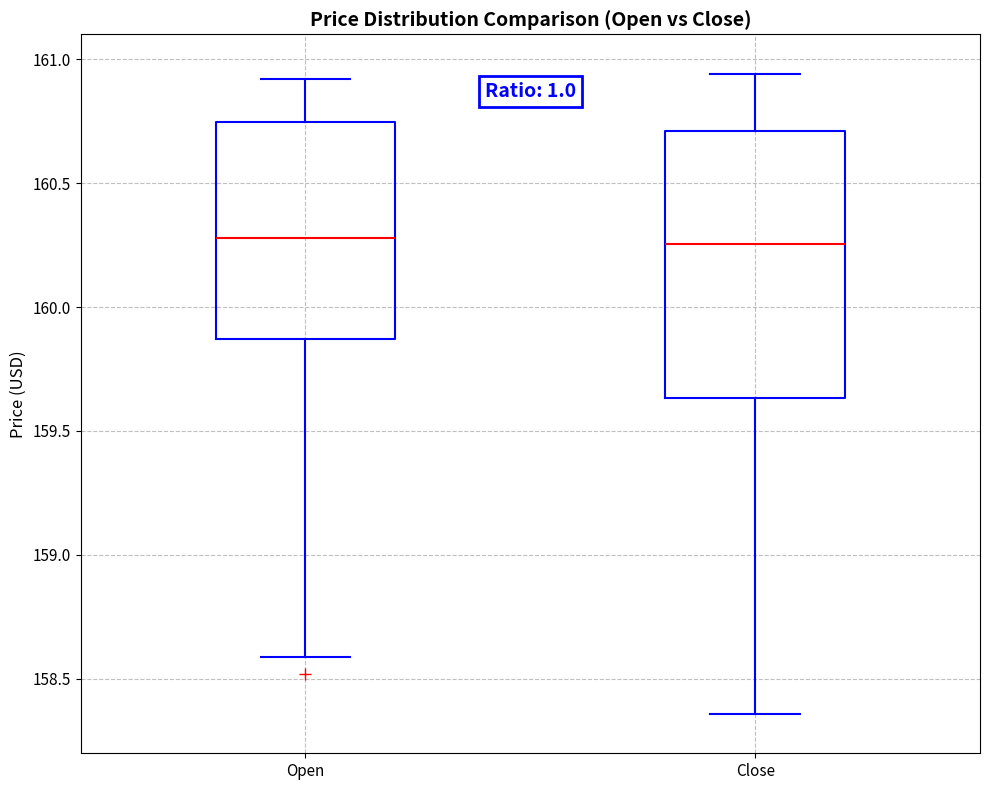

Where does the upper whisker of the box for Close end on the y-axis? The values are not printed on the chart, so give them approximately, as read against the axis.

160.95